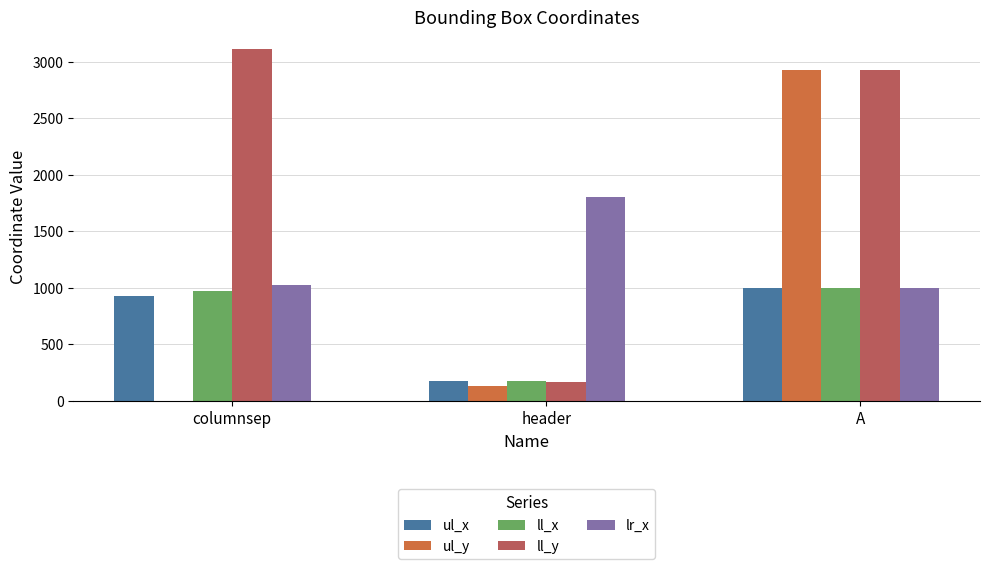

What is the greatest value displayed?

3111